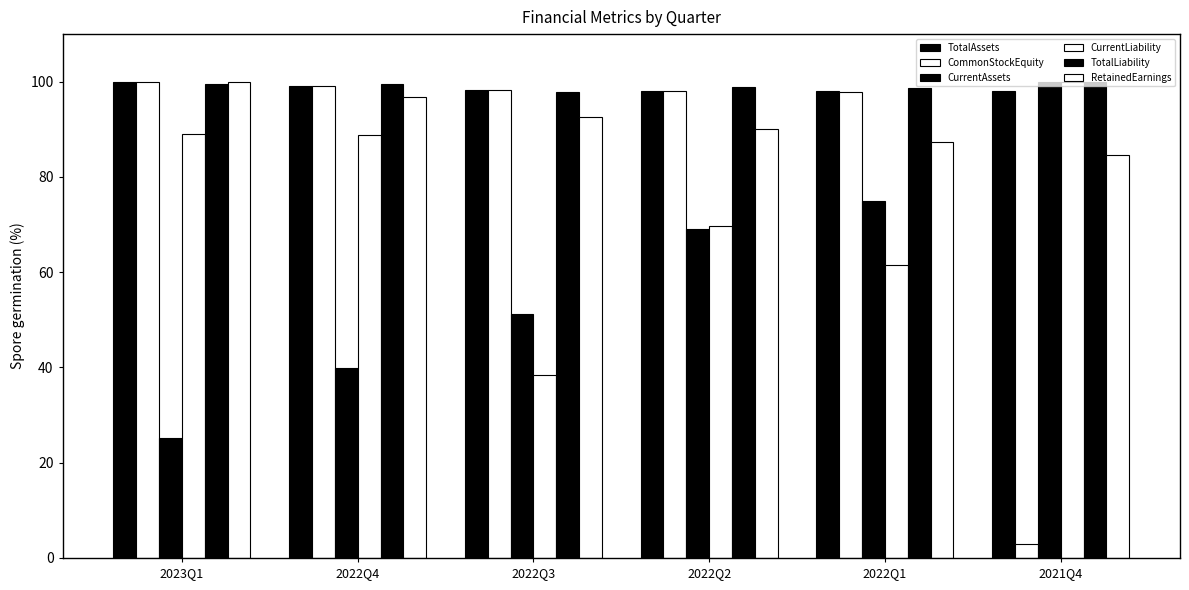

Where does the TotalAssets series first go above 98?

2023Q1